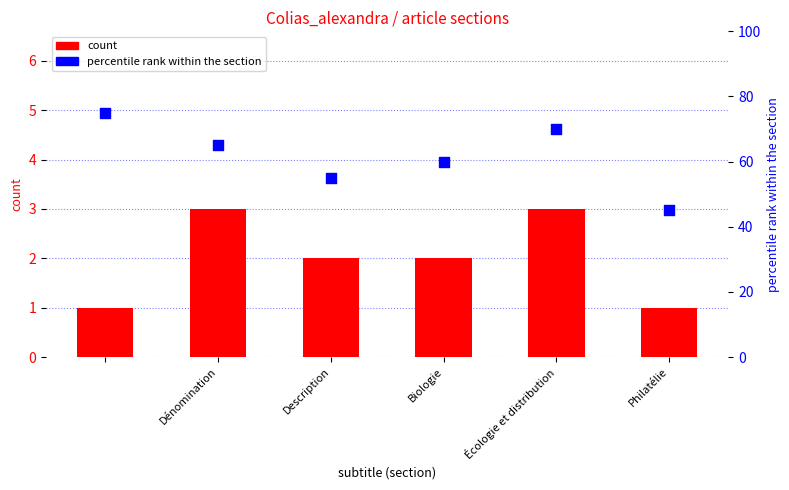

Is the value of percentile rank within the section at Philatélie greater than the value of count at Description?

Yes